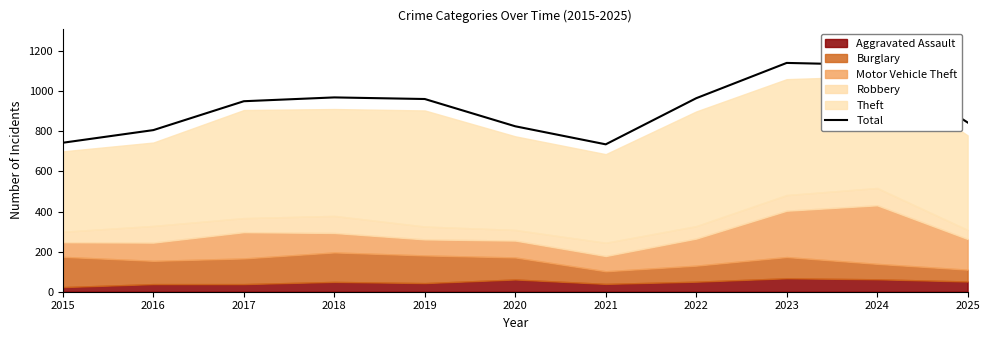

The chart shows a value of 806 at 2016. True or false?

True